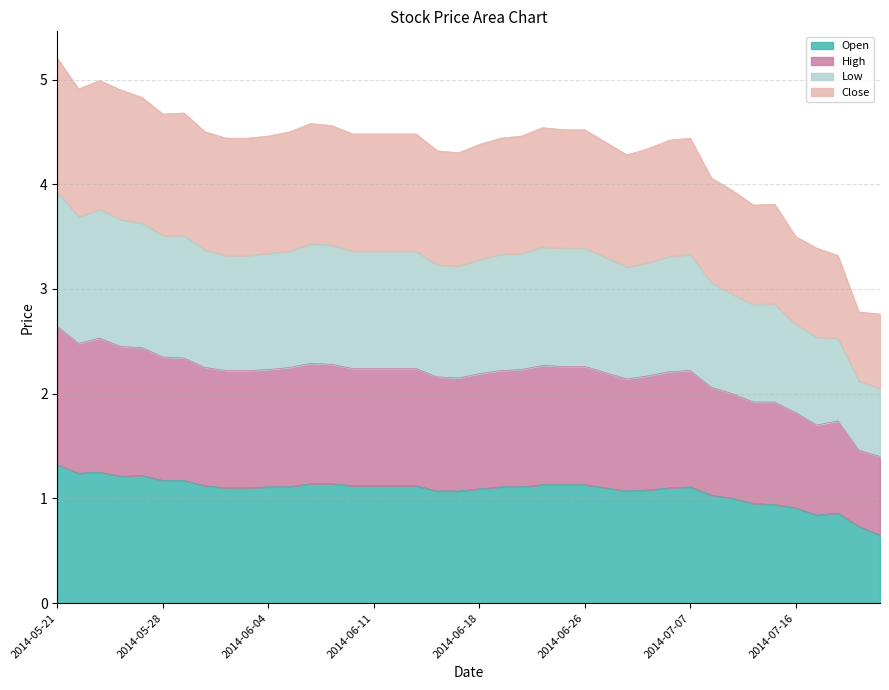

What is the highest value of the Open series?

1.3